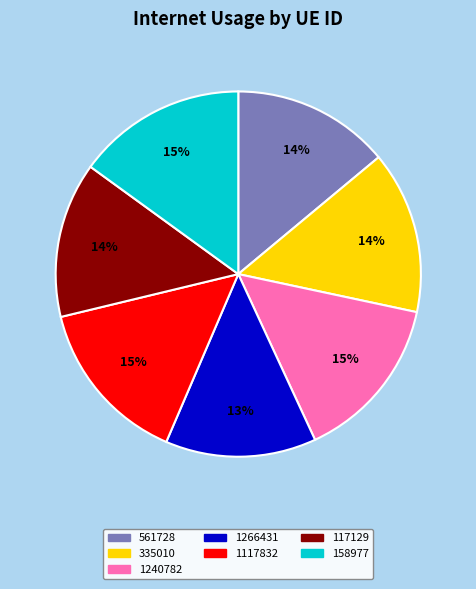

Do 1240782 and 1117832 together represent more than half of the pie?

No